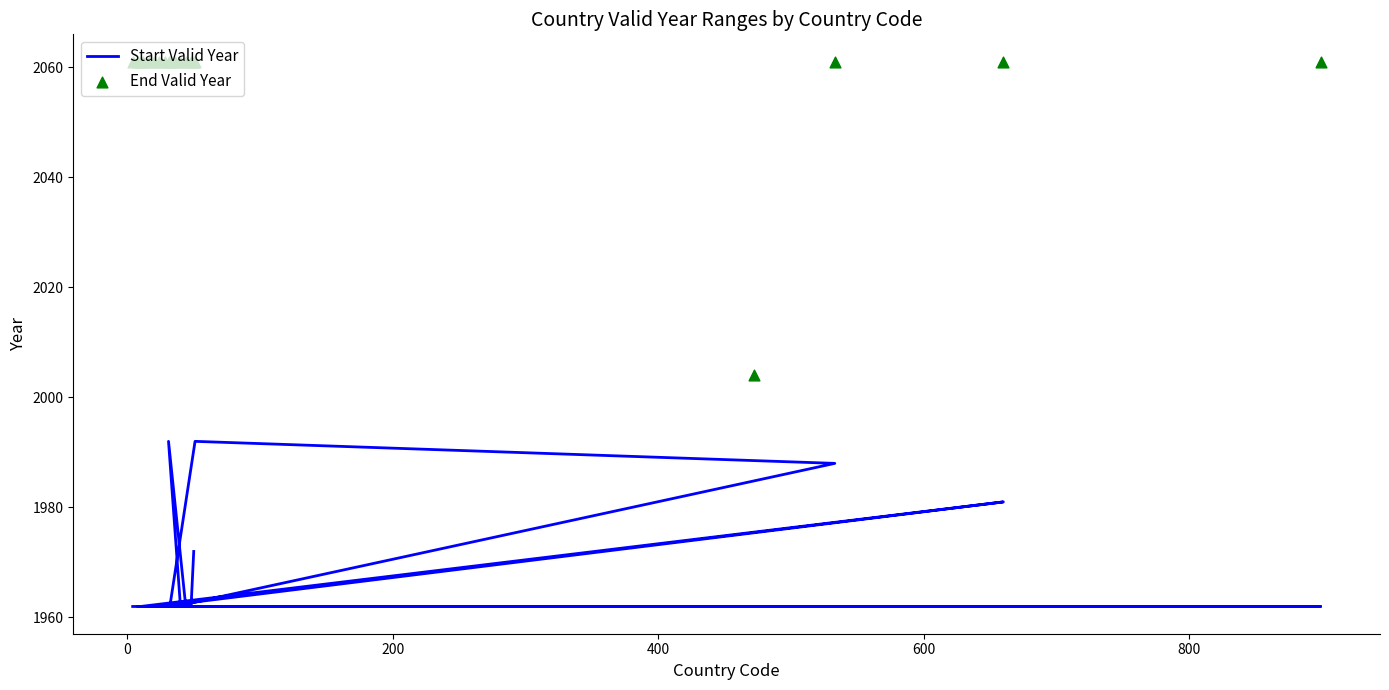

Which series contains the highest Y value?

End Valid Year